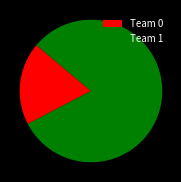

Rank the categories by value from highest to lowest.

Team 1, Team 0